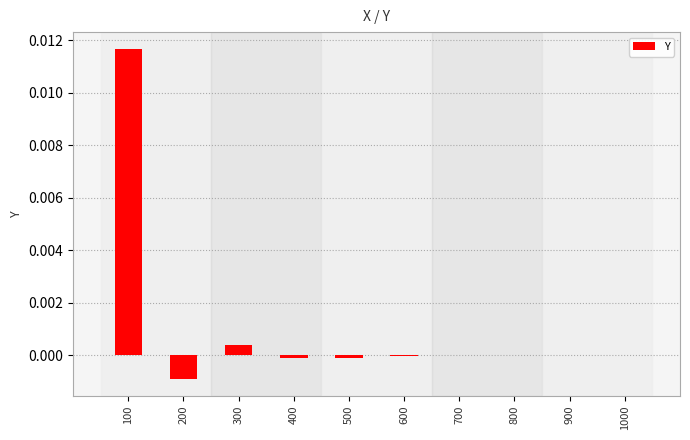

Count the number of categories in the chart.

10